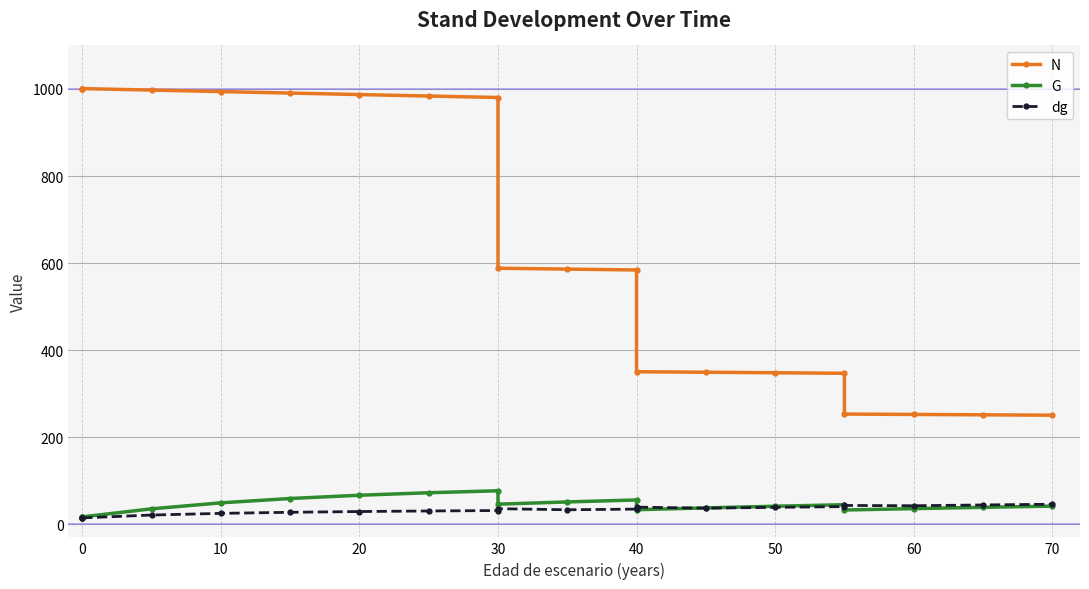

True or false: G and N cross at least once.

False